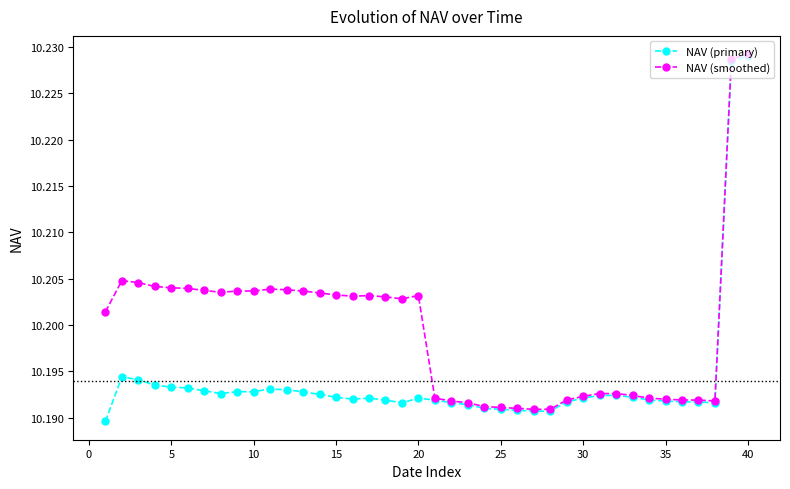

Which series has the widest spread of values?

NAV (primary)